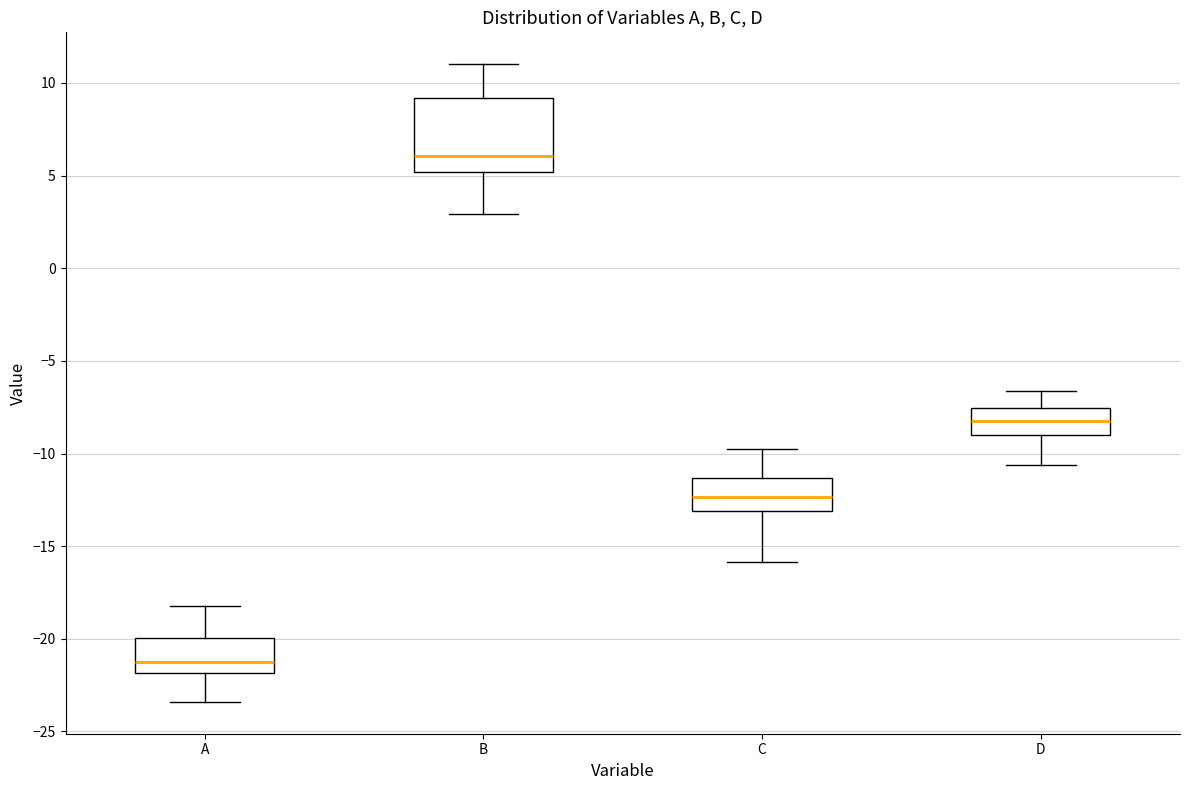

Reading left to right, read every box against the y-axis: the position of its median line, the range the box covers, and the ends of its whiskers. The values are not printed on the chart, so give them approximately, as read against the axis.

A: median -21.0, box -22.0 to -20.0, whiskers -23.5 to -18.0
B: median 6.0, box 5.0 to 9.0, whiskers 3.0 to 11.0
C: median -12.5, box -13.0 to -11.5, whiskers -16.0 to -10.0
D: median -8.0, box -9.0 to -7.5, whiskers -10.5 to -6.5